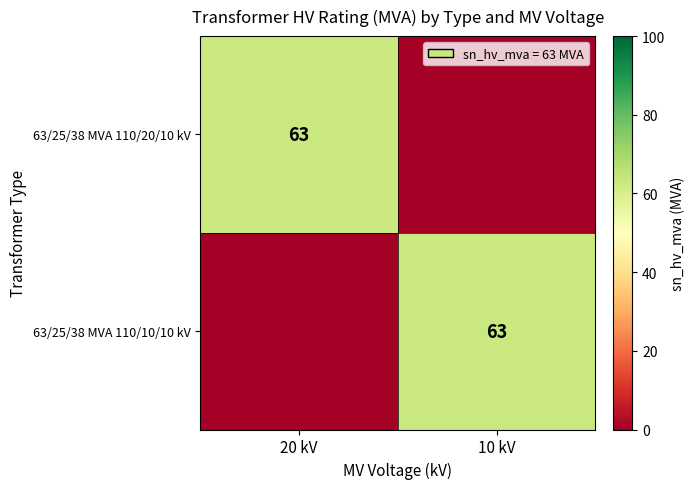

How many distinct data groups are displayed?

2